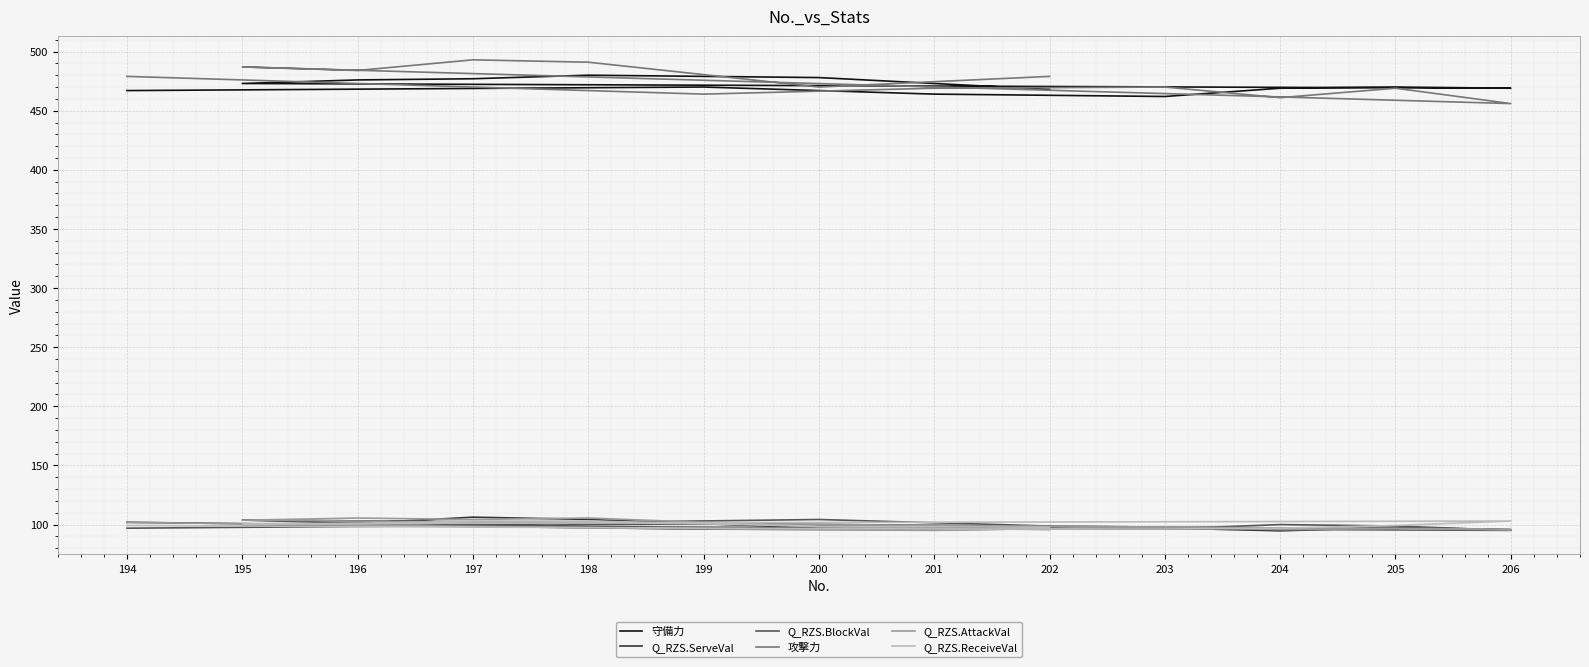

True or false: Q_RZS.BlockVal has more than 1 points higher than both neighbors.

True